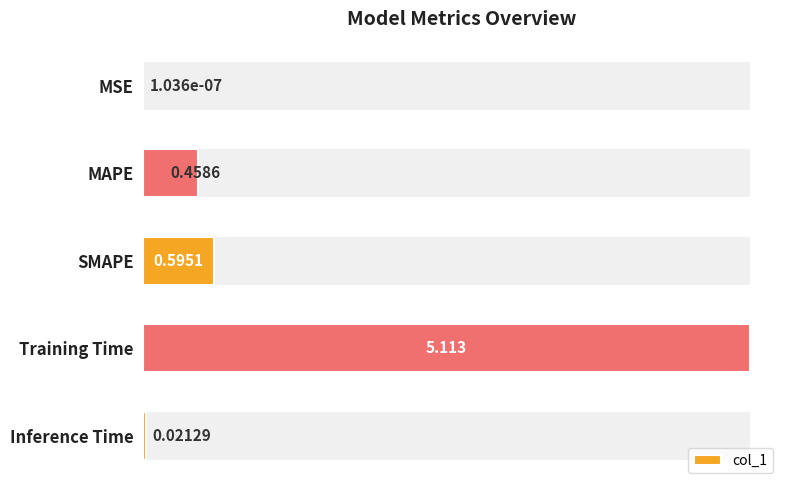

How many bars are there in total?

5